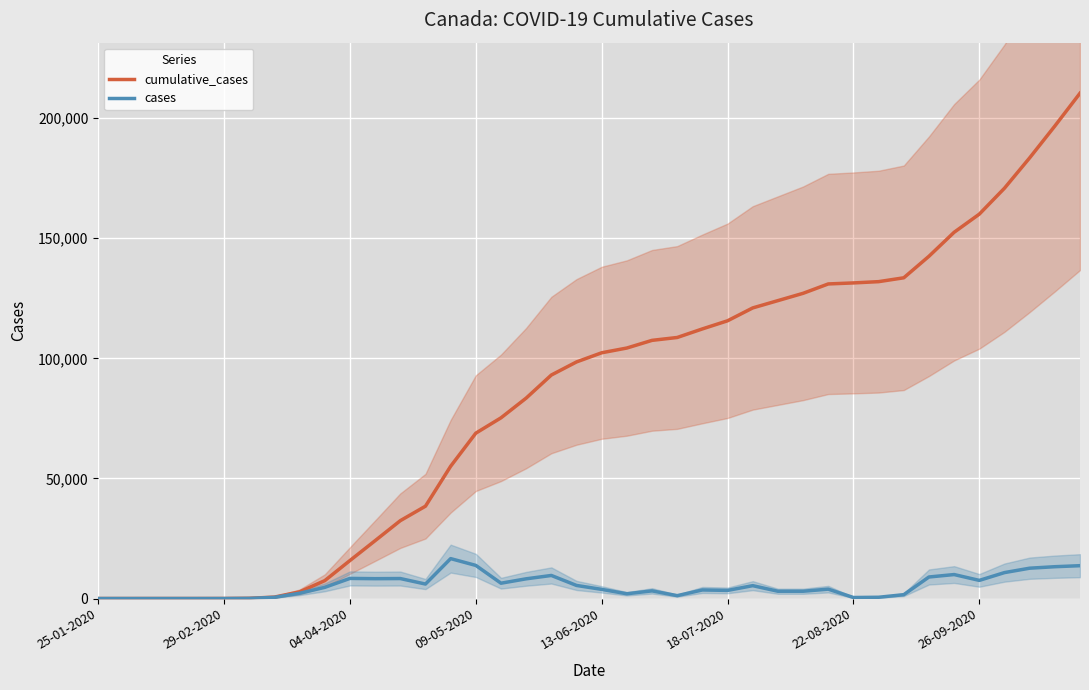

What is the maximum value for cases?

16619